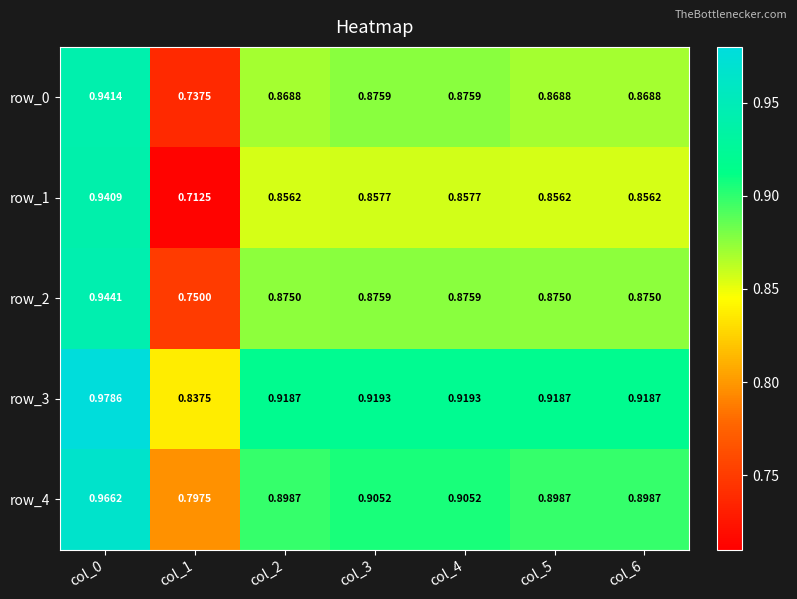

What is the difference between the maximum and minimum values in the row_1 series?

0.2